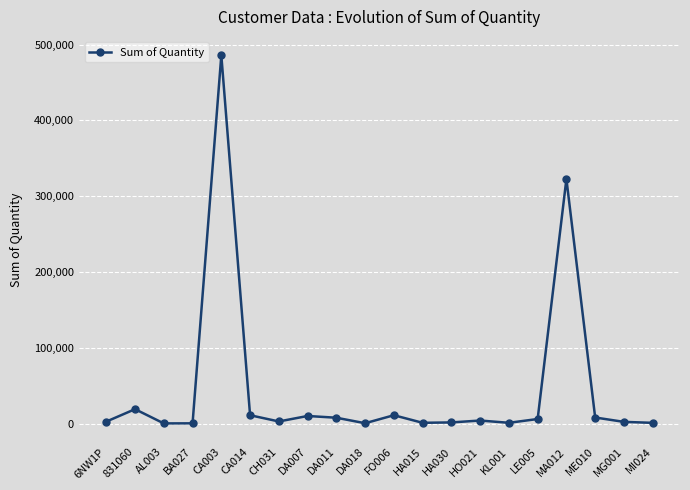

What is the greatest value displayed?

486000